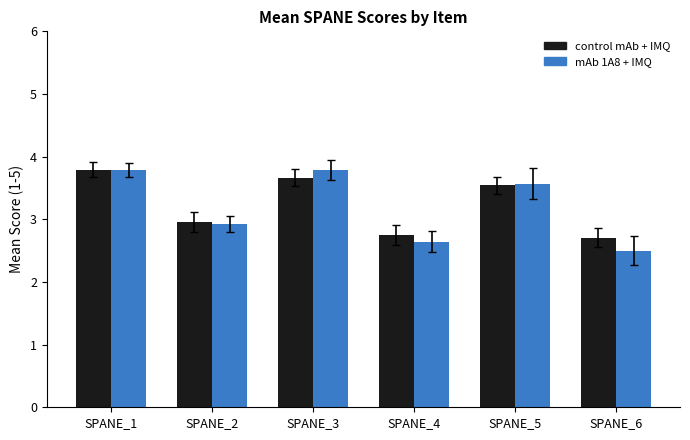

Which series changed the most between SPANE_1 and SPANE_2?

mAb 1A8 + IMQ